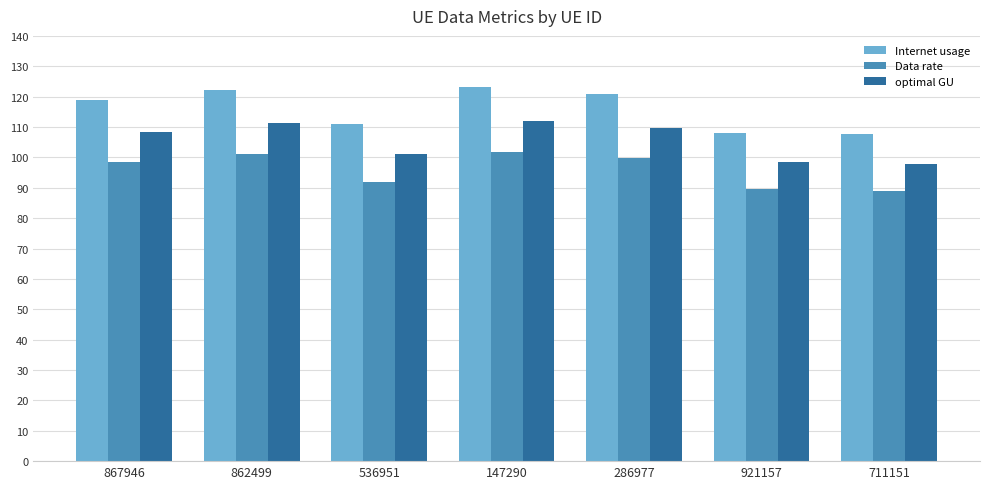

Count the number of categories in the chart.

7